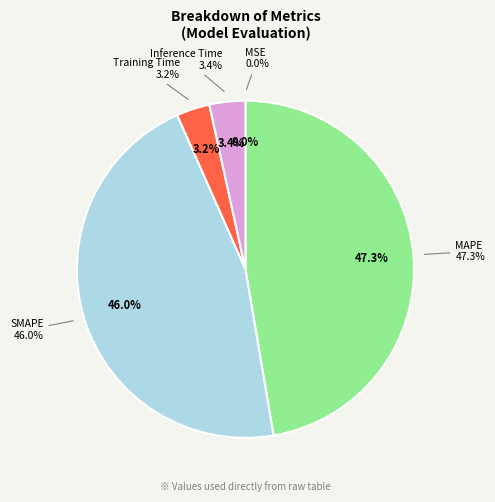

Which slice is the smallest?

MSE